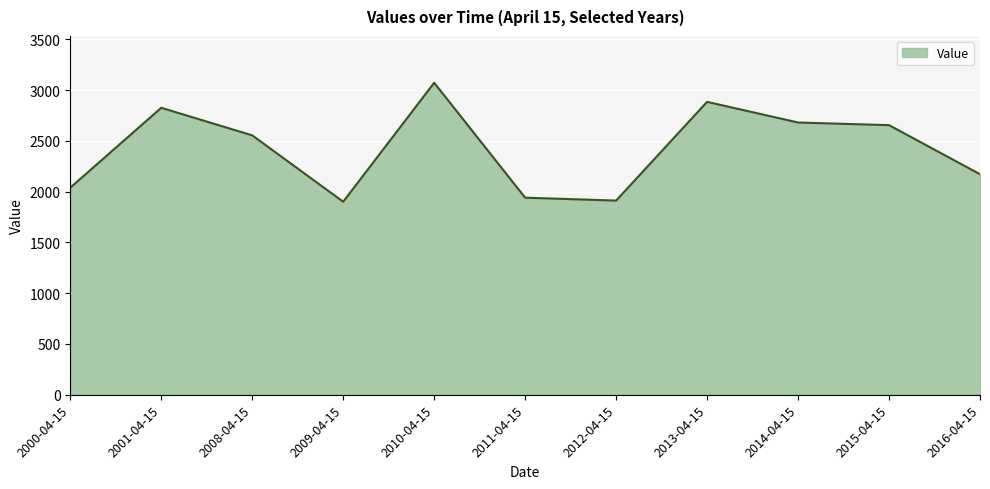

What is the ratio of the value at 2008-04-15 to the value at 2014-04-15?

1.0